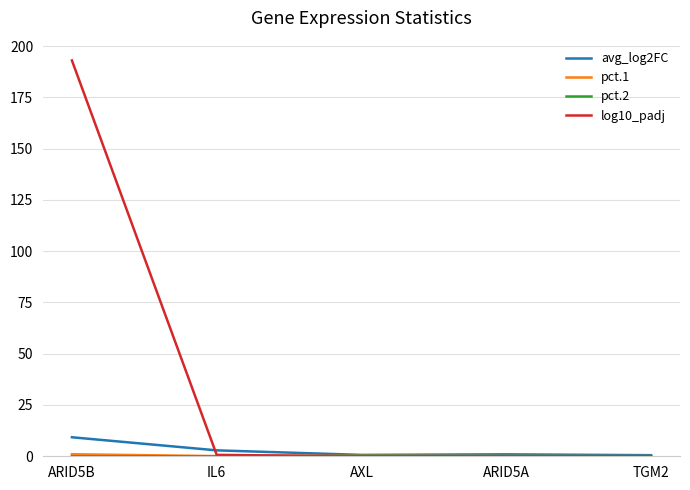

How many interior local valleys does the avg_log2FC series have?

1